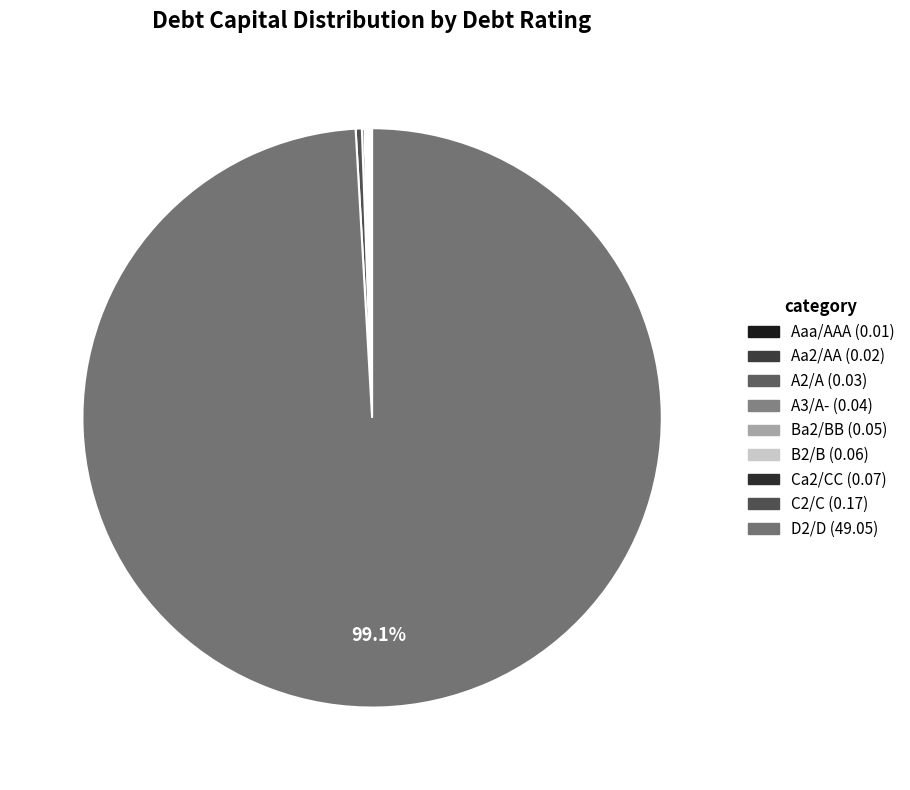

Which slice is the largest?

D2/D